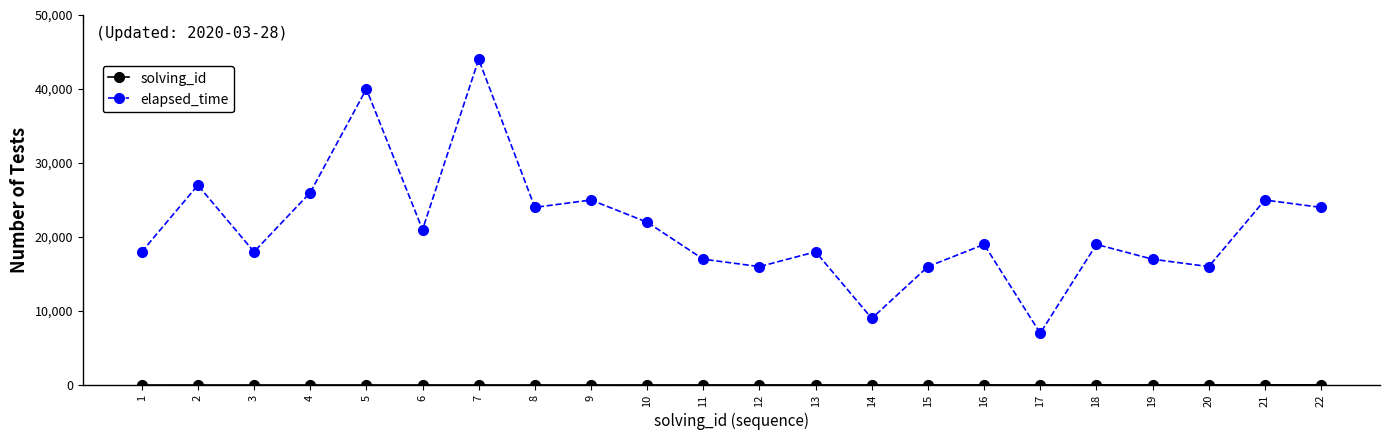

What is the maximum value shown in the chart?

44000